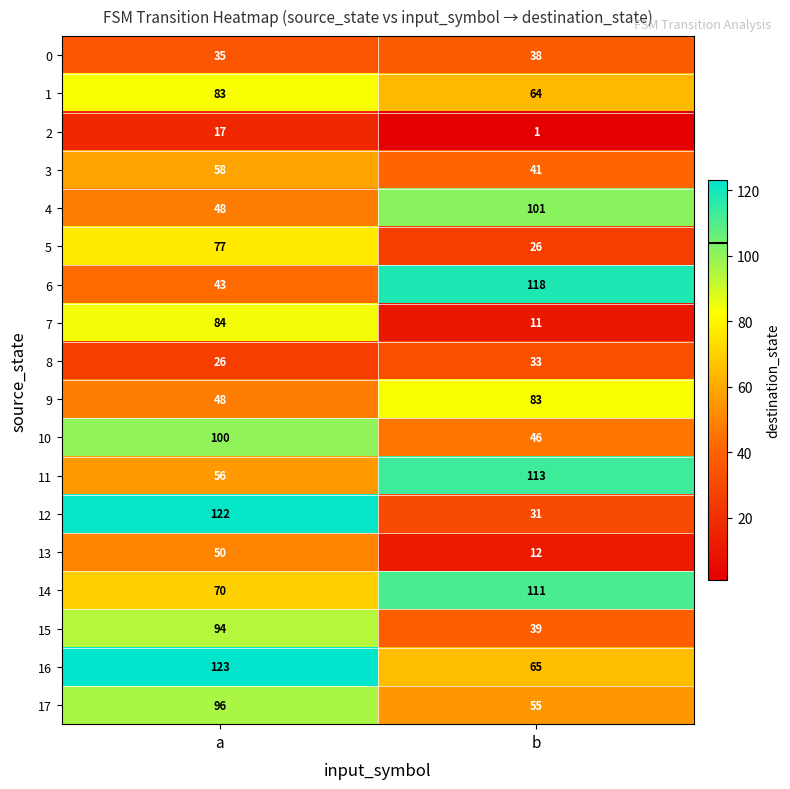

What is the total value across all series at a?

1230